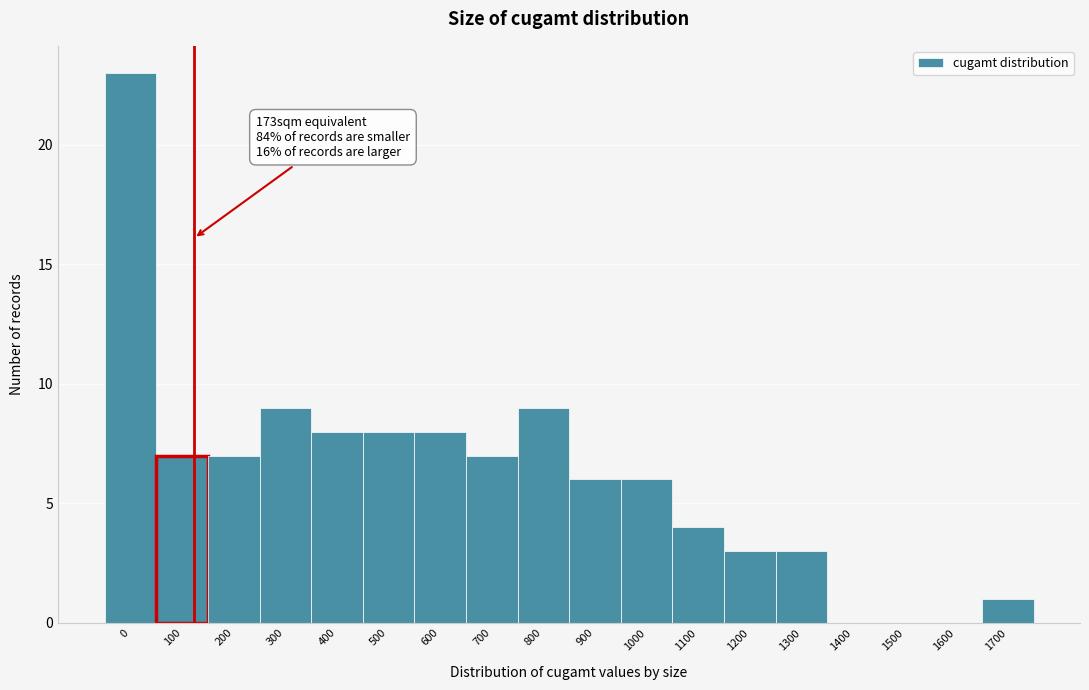

Reading left to right, what are all the values shown in this chart?

0=23	100=7	200=7	300=9	400=8	500=8	600=8	700=7	800=9	900=6	1000=6	1100=4	1200=3	1300=3	1400=0	1500=0	1600=0	1700=1